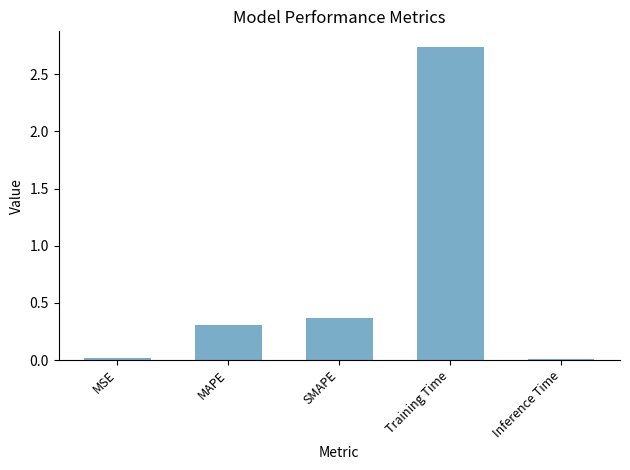

The chart shows a value of 0.4 at MAPE. True or false?

False